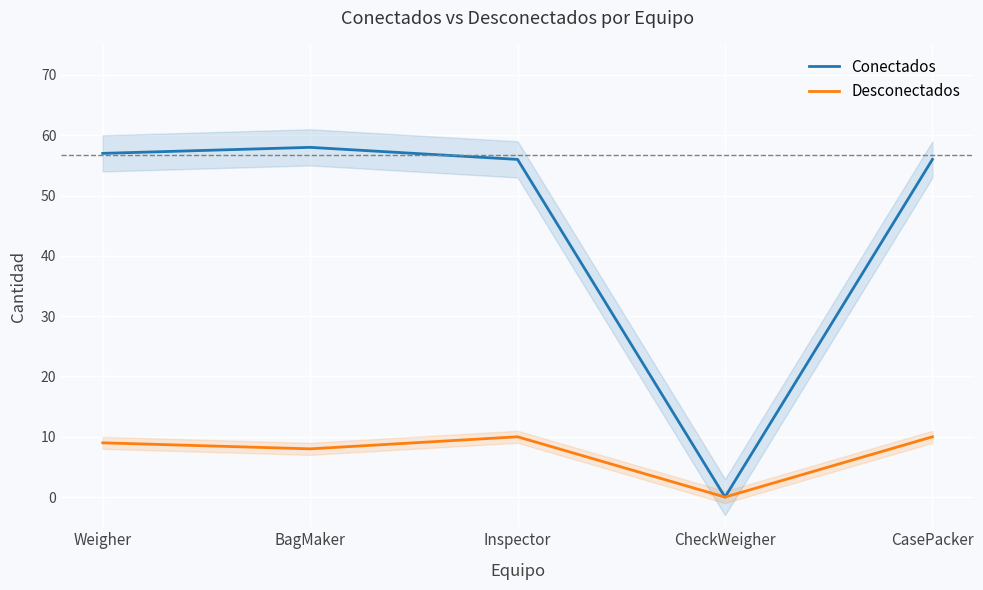

At CasePacker, list the series in order from largest to smallest.

Conectados, Desconectados